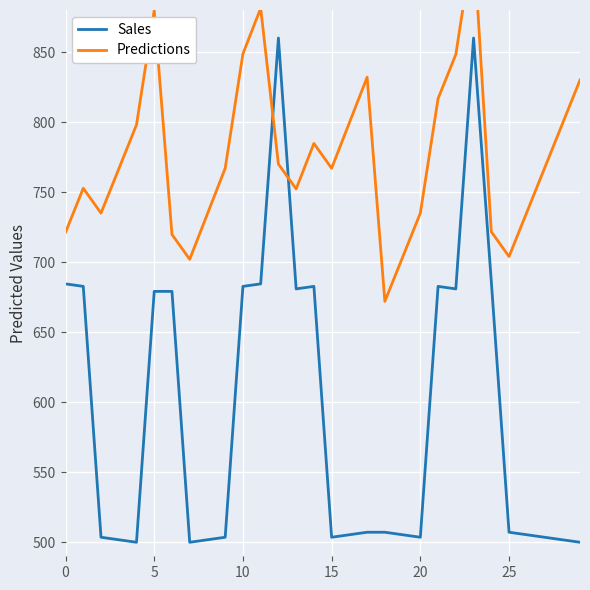

What is the greatest value displayed?

930.0